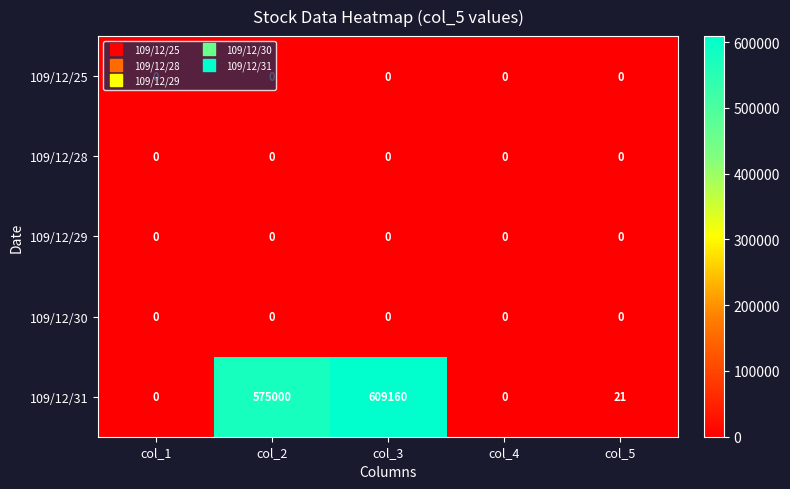

True or false: 109/12/31 has a value of 0 at col_4.

True